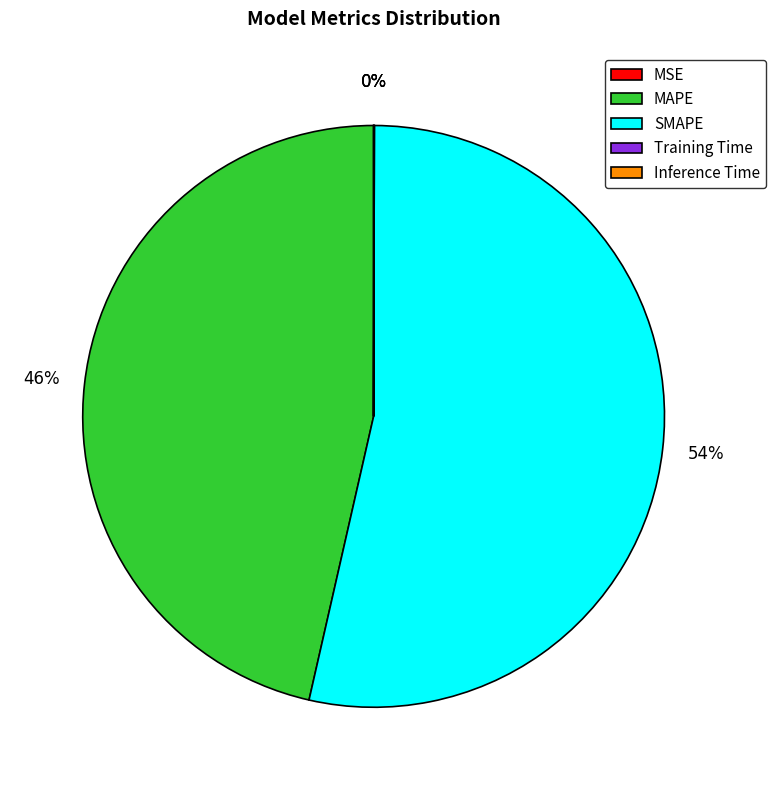

To the nearest percent, what portion does SMAPE represent?

54%